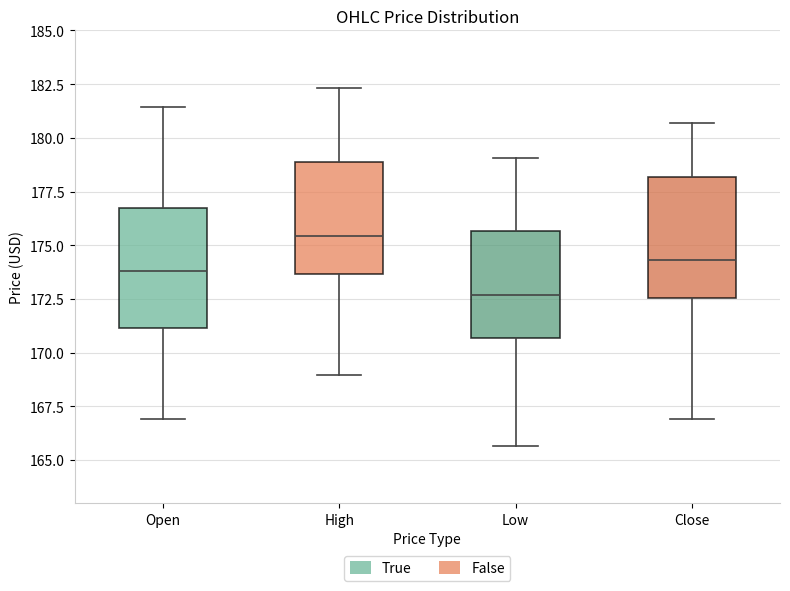

Which box's median line is the lowest?

Low